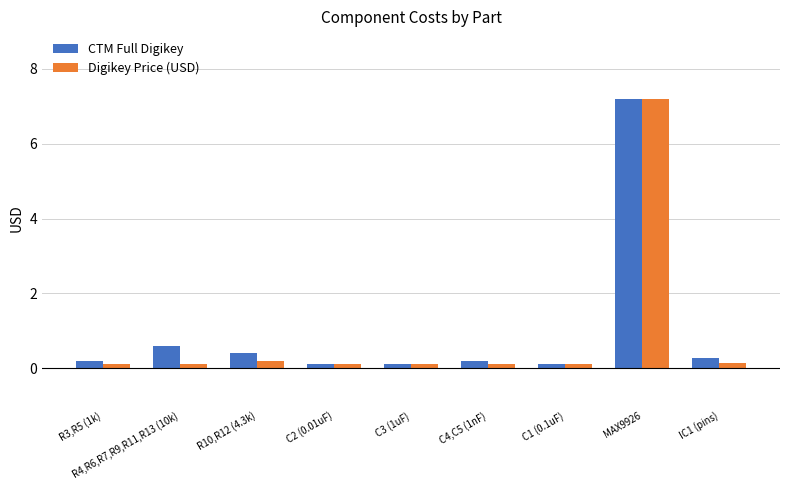

Which series has the largest total across all categories?

CTM Full Digikey